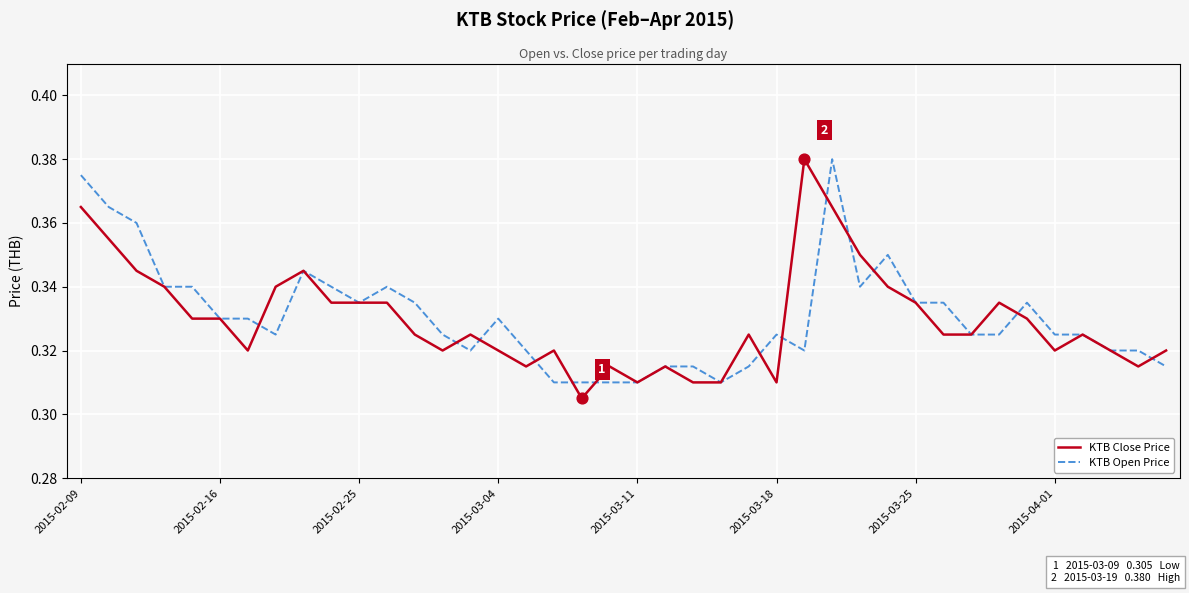

Is this an area chart (filled region under the line)?

No